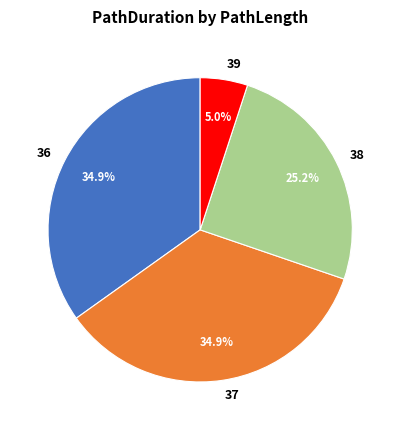

Which category has the smallest portion of the pie?

39